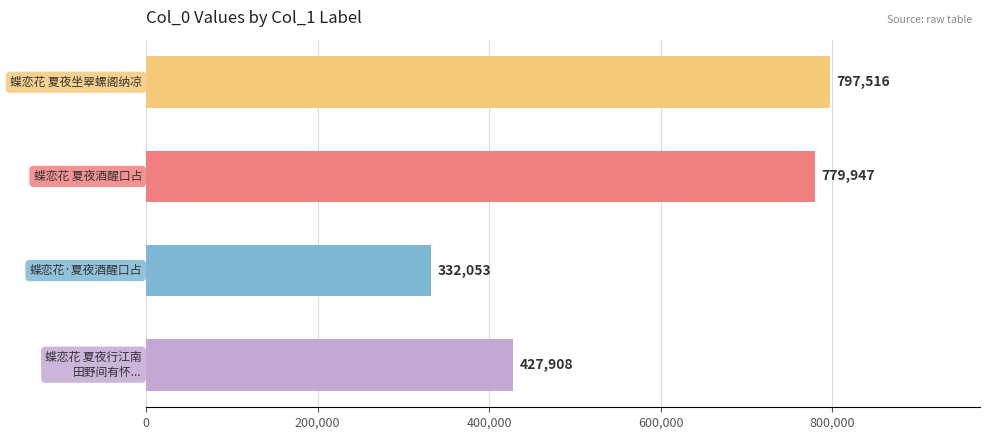

What is the smallest value displayed?

332053